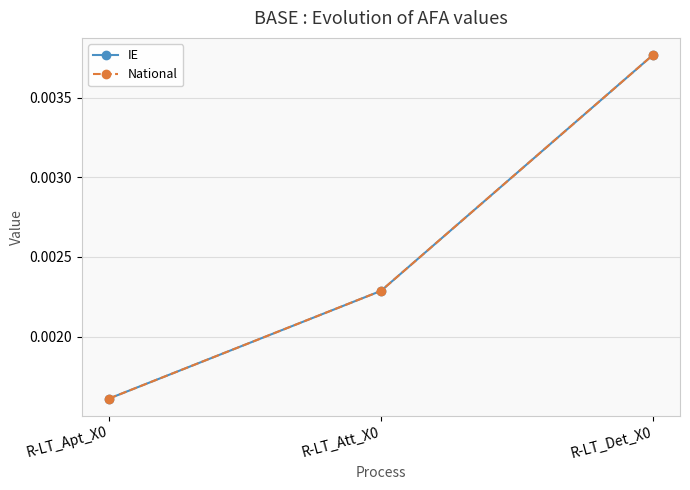

Which label corresponds to the smallest value in the chart?

R-LT_Apt_X0